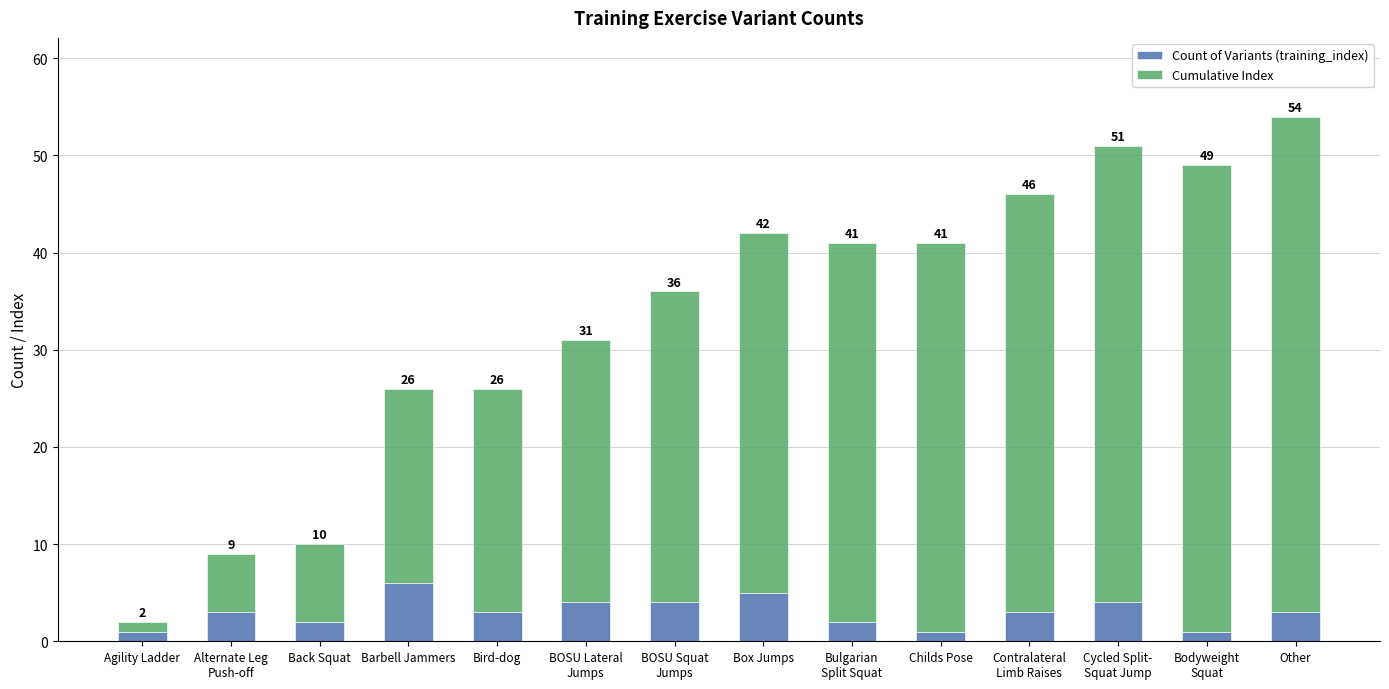

At which category is the sum across all series the highest?

Other